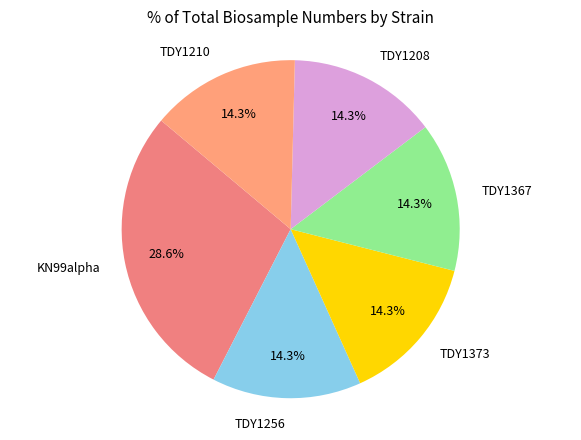

Is there a majority slice in this chart?

No